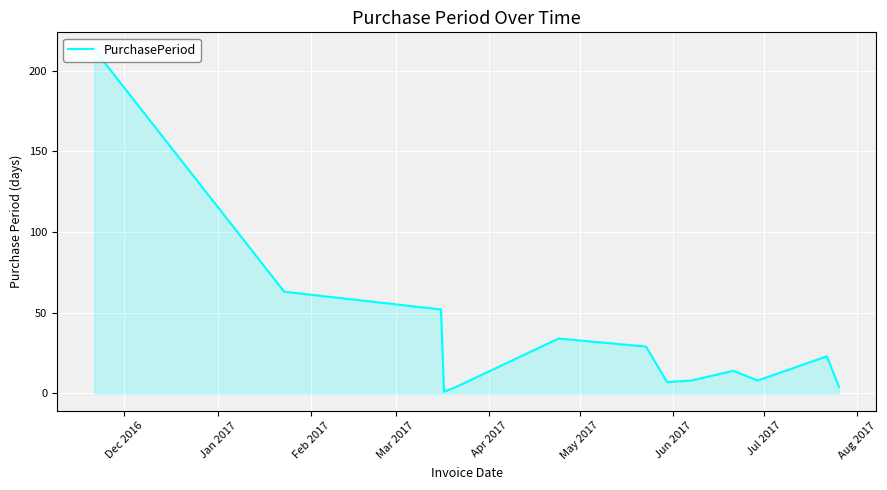

Which label corresponds to the largest value in the chart?

Dec 2016